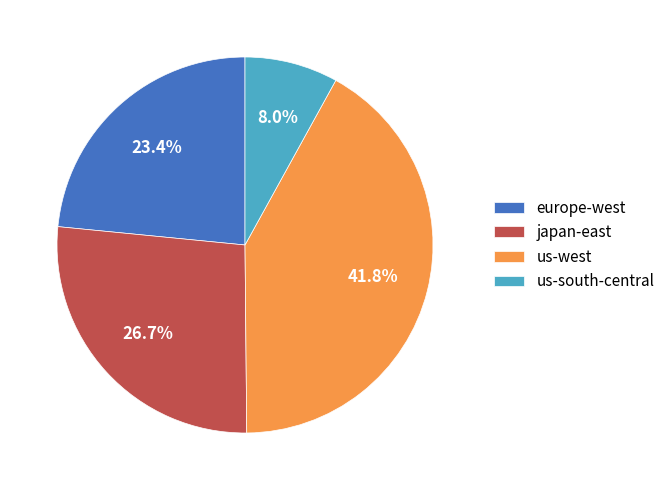

Is europe-west the majority of the pie?

No